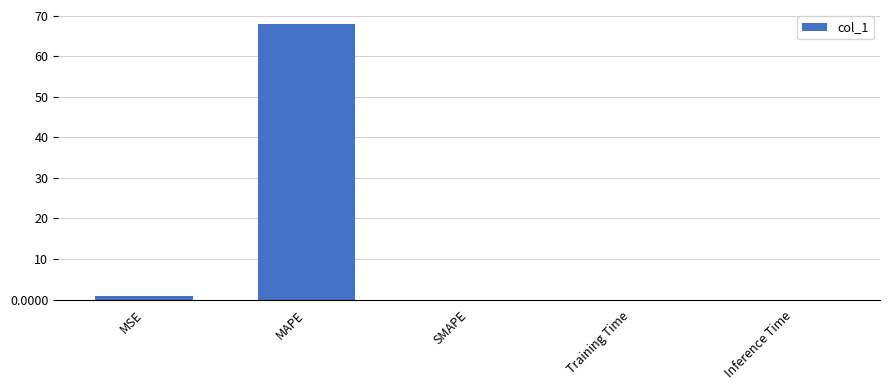

Which has a higher value, MAPE or Inference Time?

MAPE